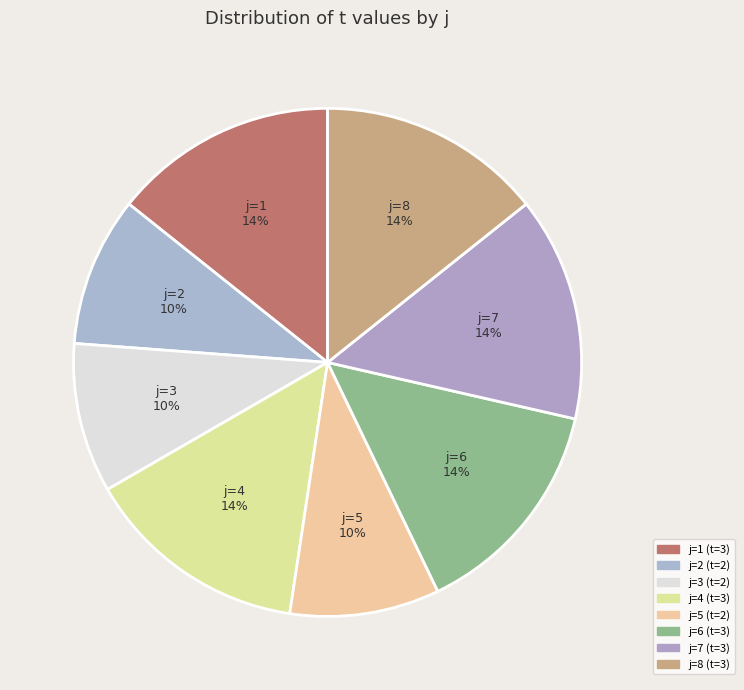

Count the number of slices in the pie.

8